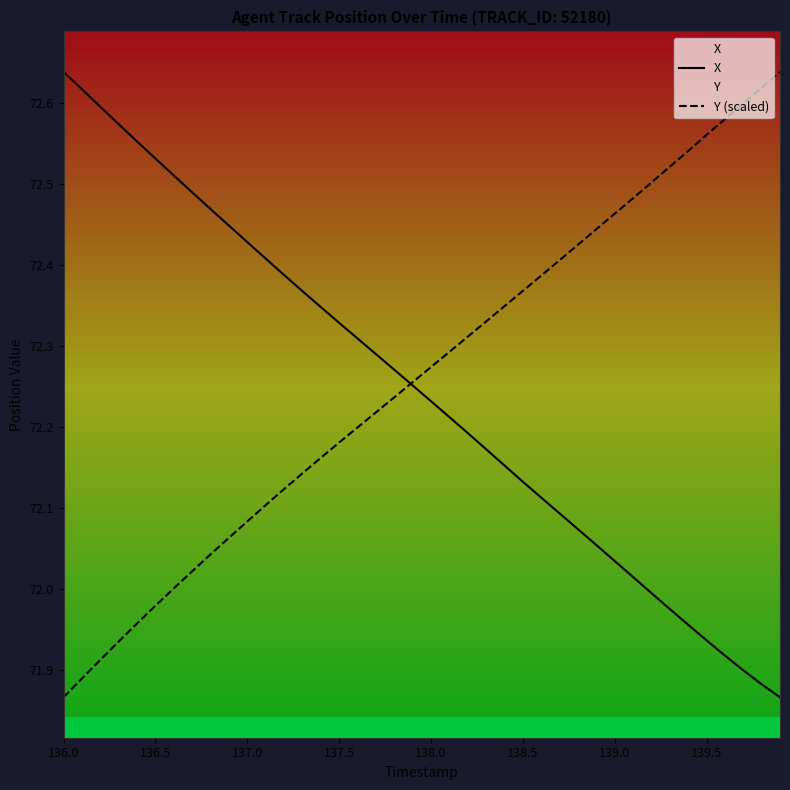

At which label does Y (scaled) reach its minimum?

136.0